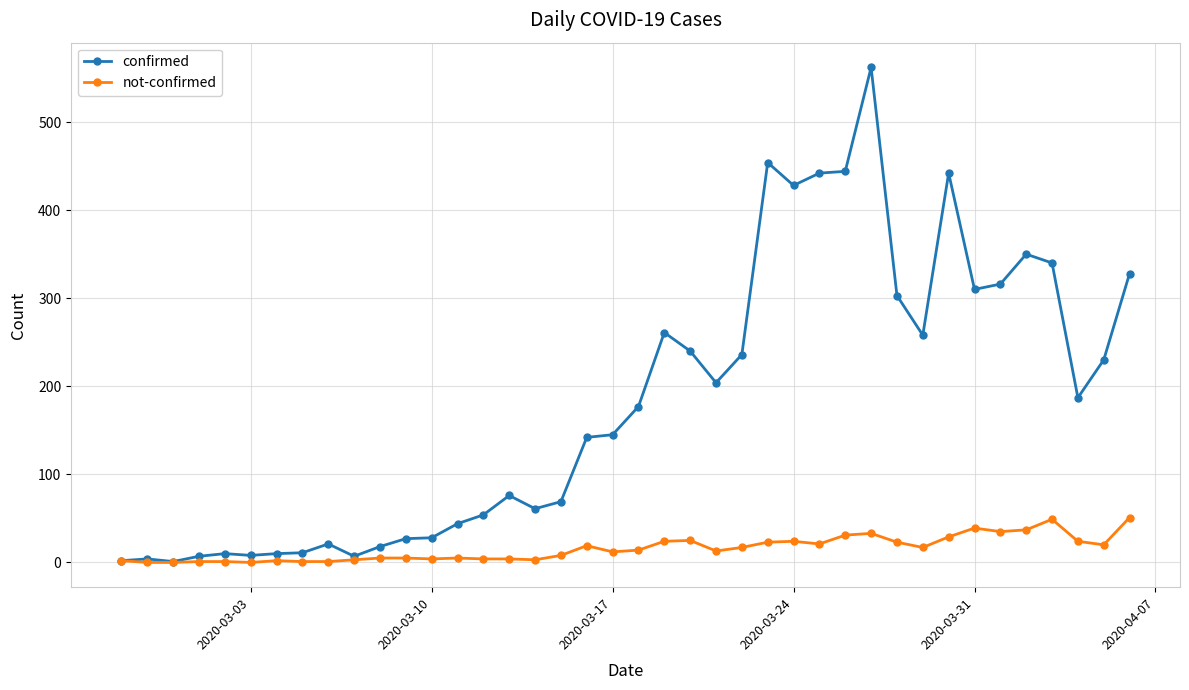

Which series has the largest total across all categories?

confirmed